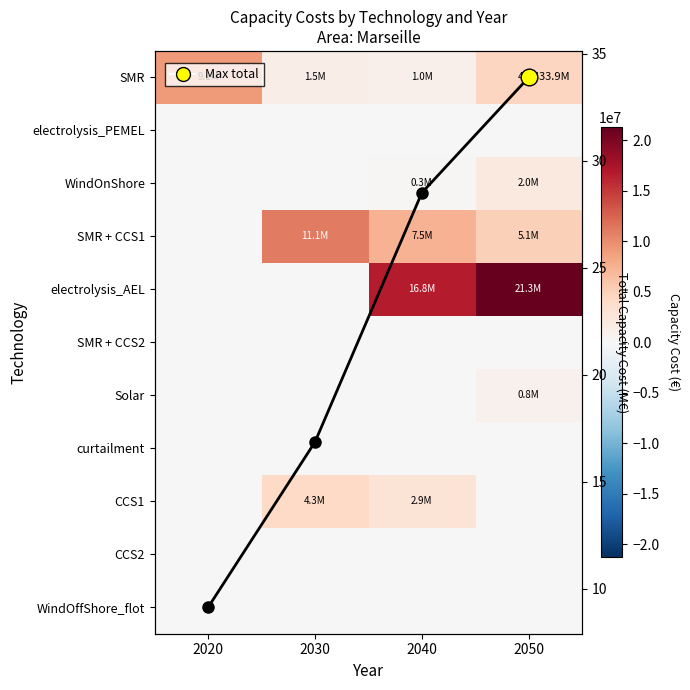

Which series has the largest range (max minus min)?

electrolysis_AEL